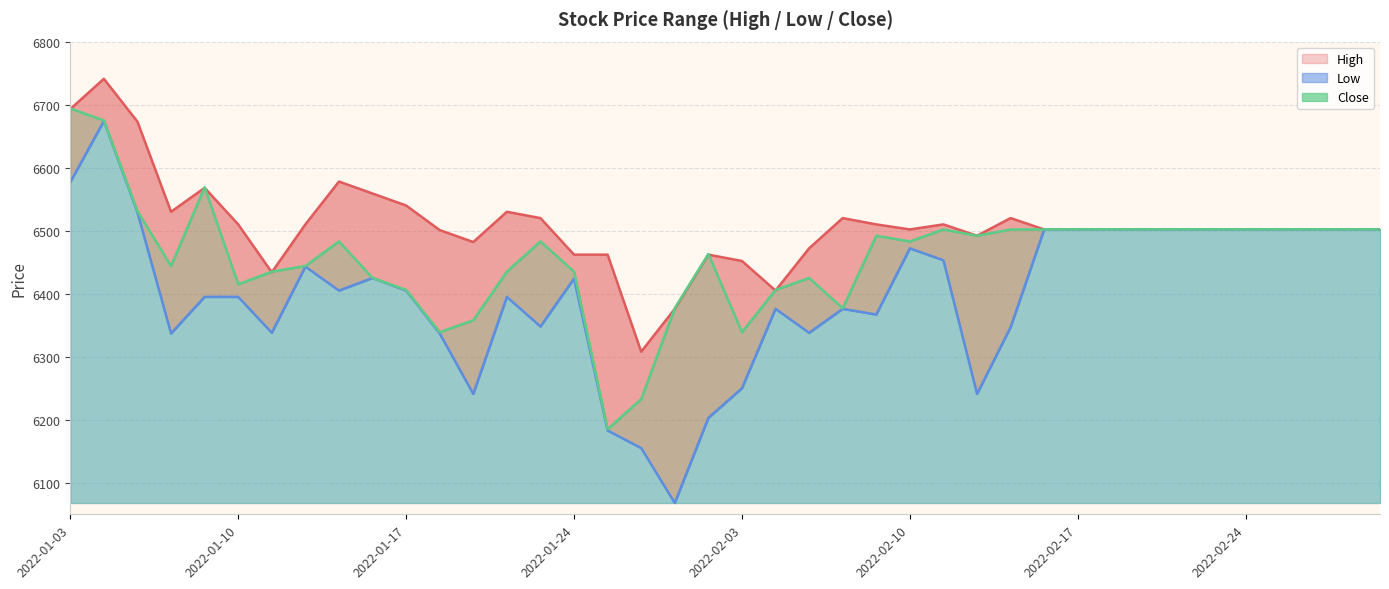

What is the difference between the maximum and second lowest values in the High series?

365